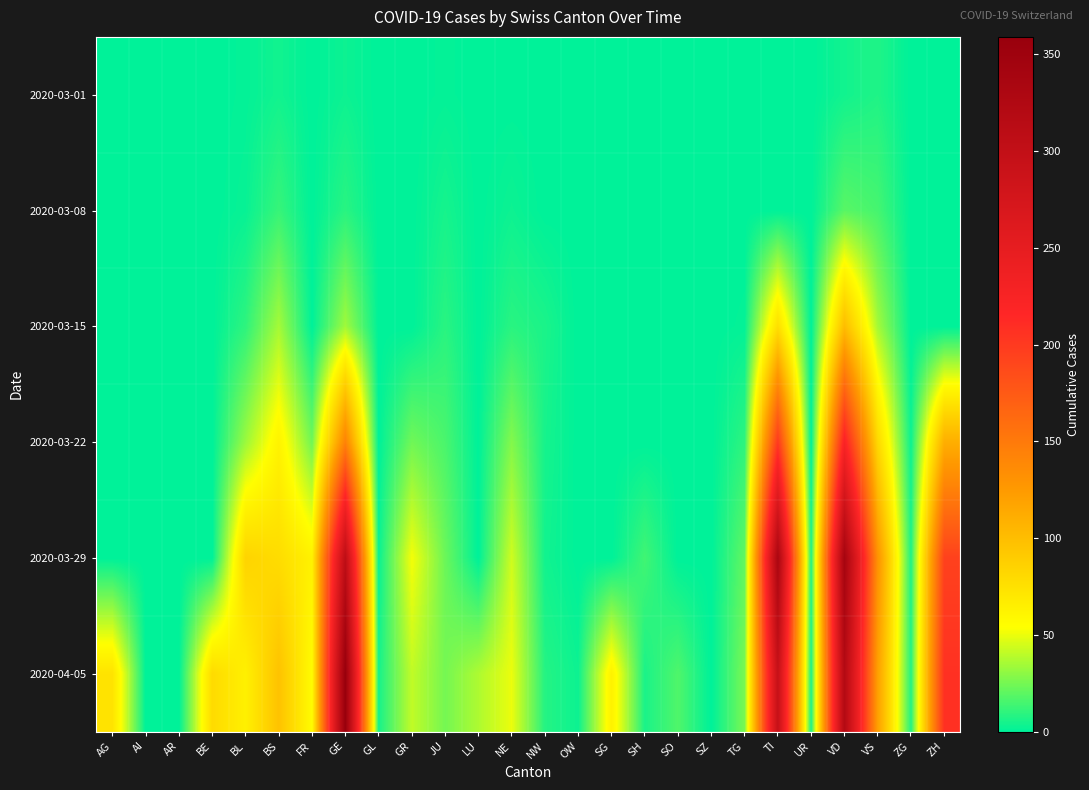

Which category has the highest value across all series?

GE